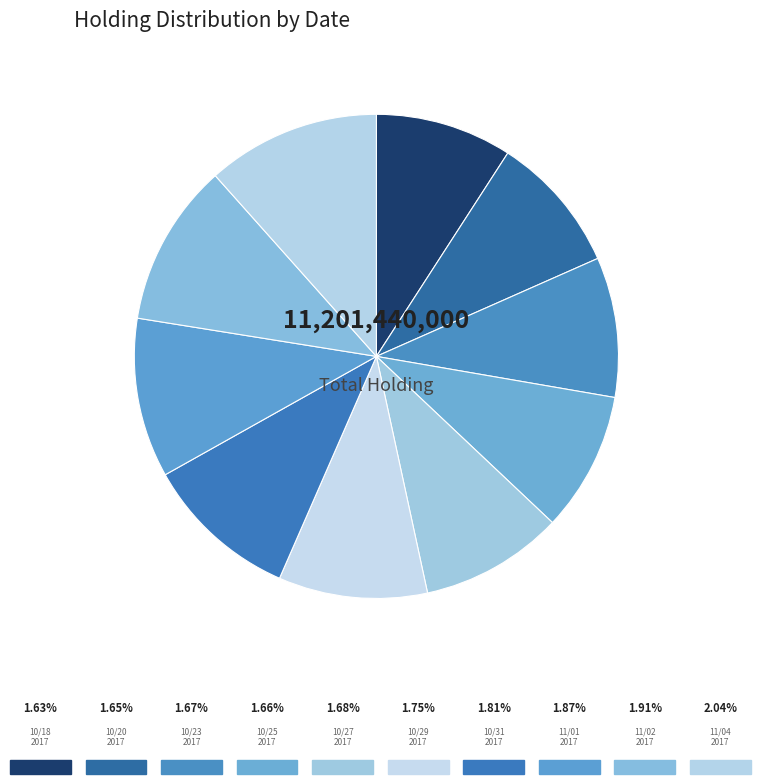

Which slice is the largest?

20171104